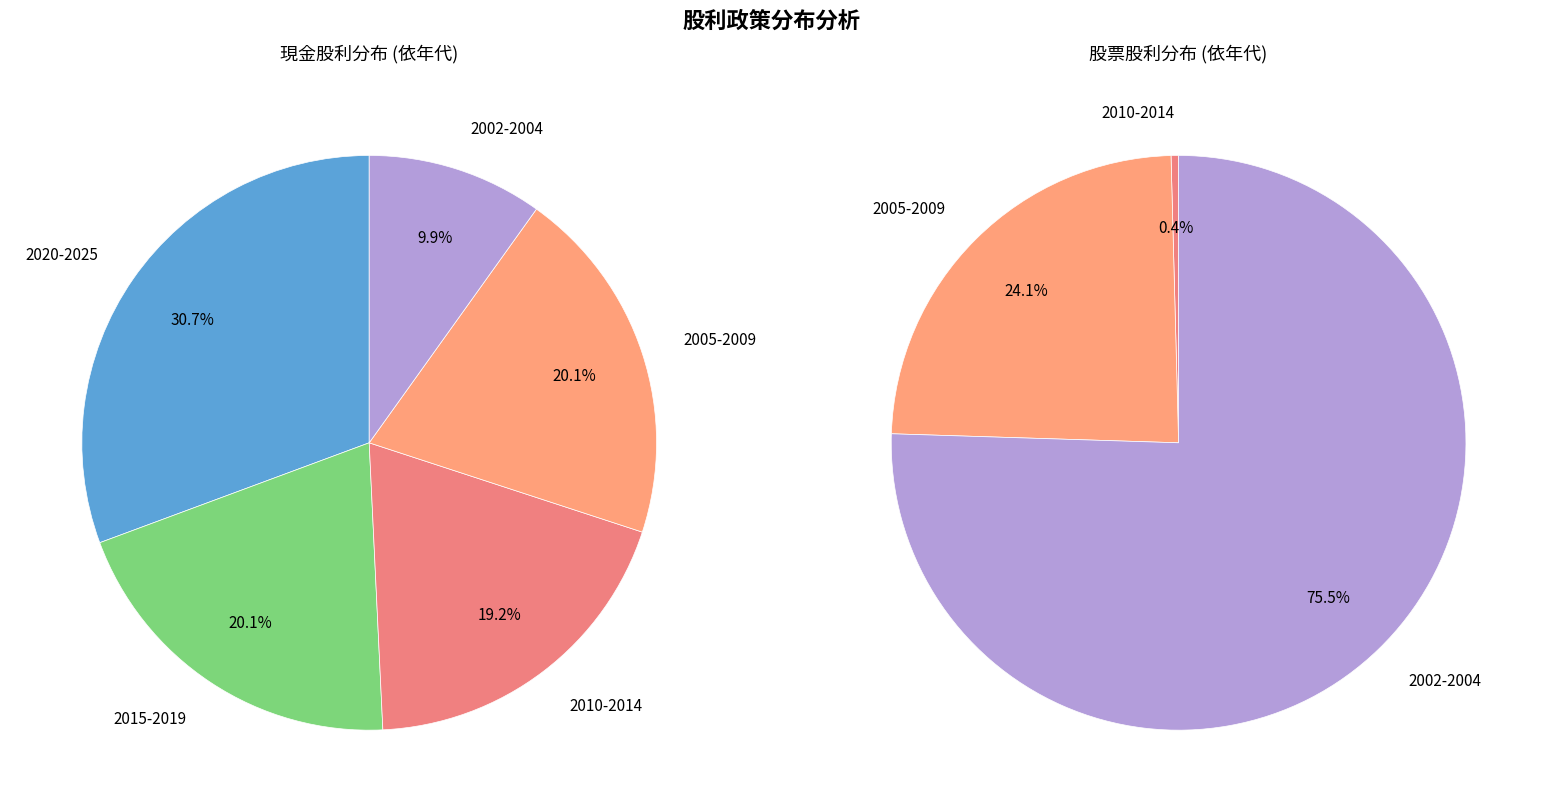

Does 2022 represent more than half of the total?

No